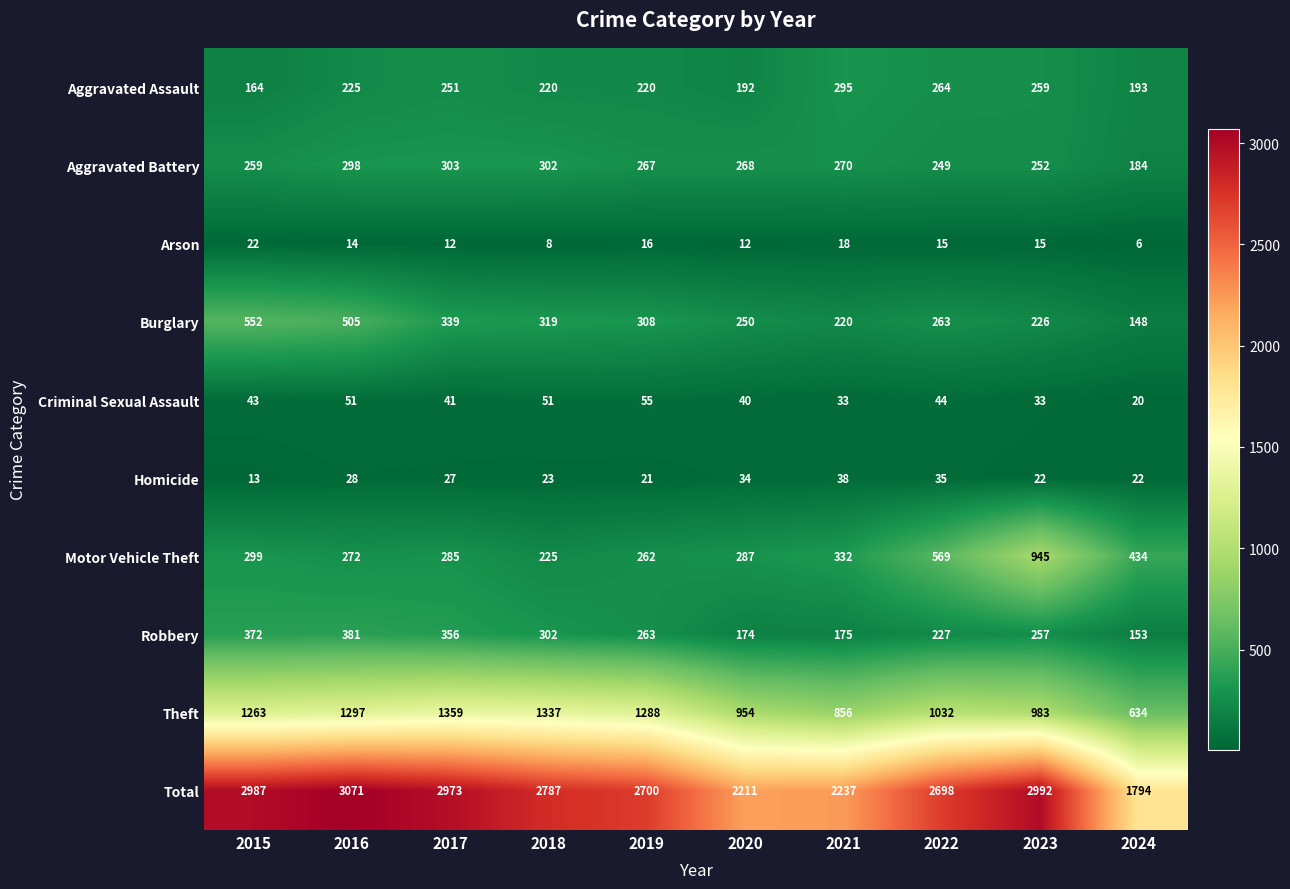

What is the greatest value displayed?

3071